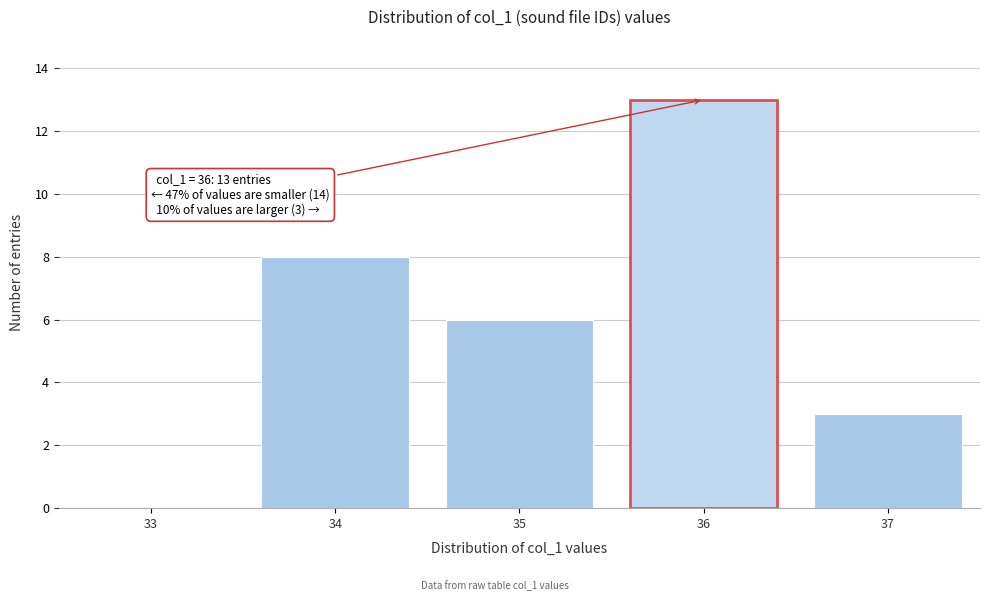

Reading right to left, transcribe all the data shown in this chart.

37=3	36=13	35=6	34=8	33=0